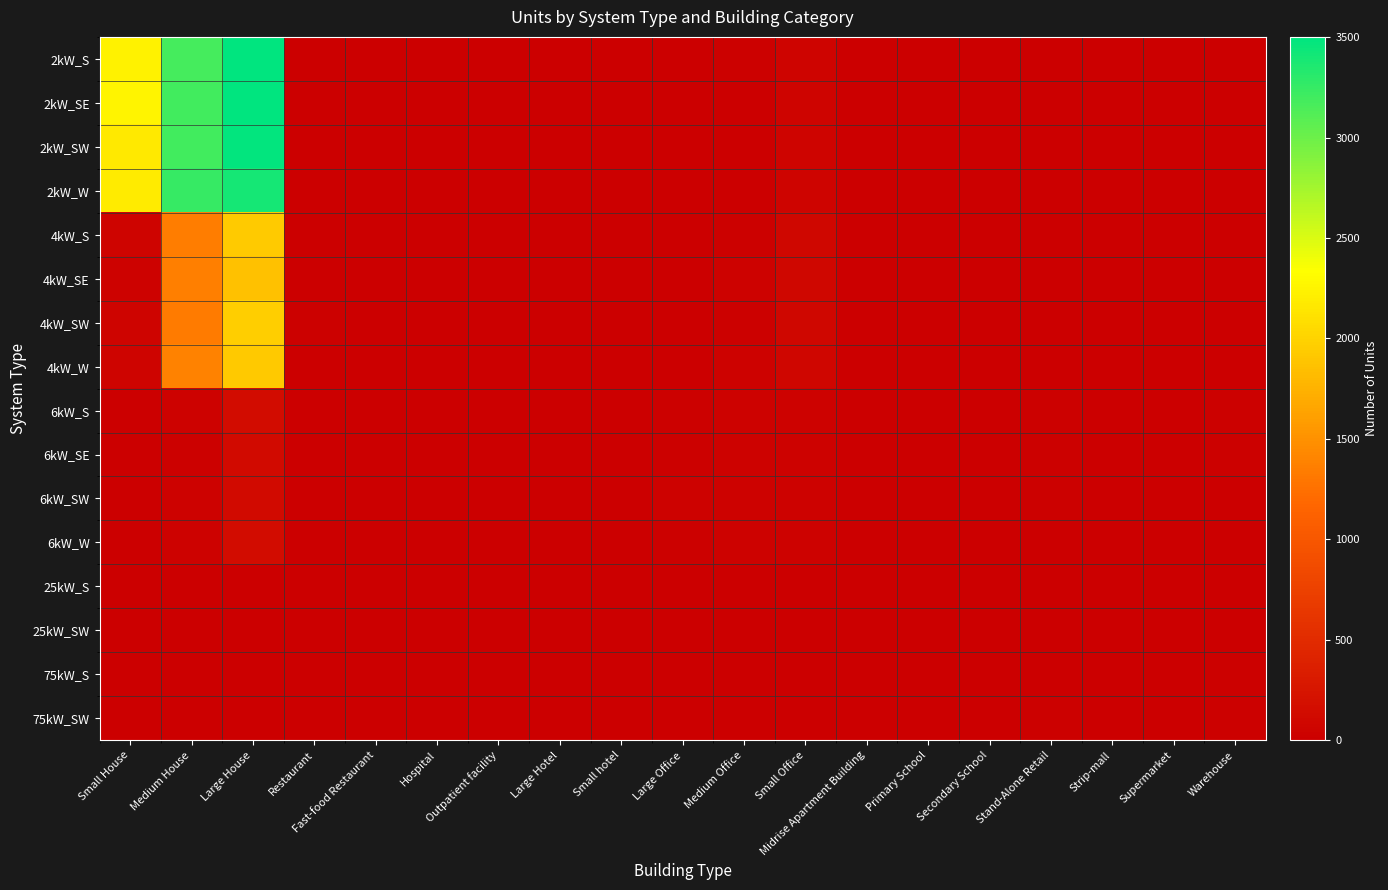

How many data points does each series have?

19